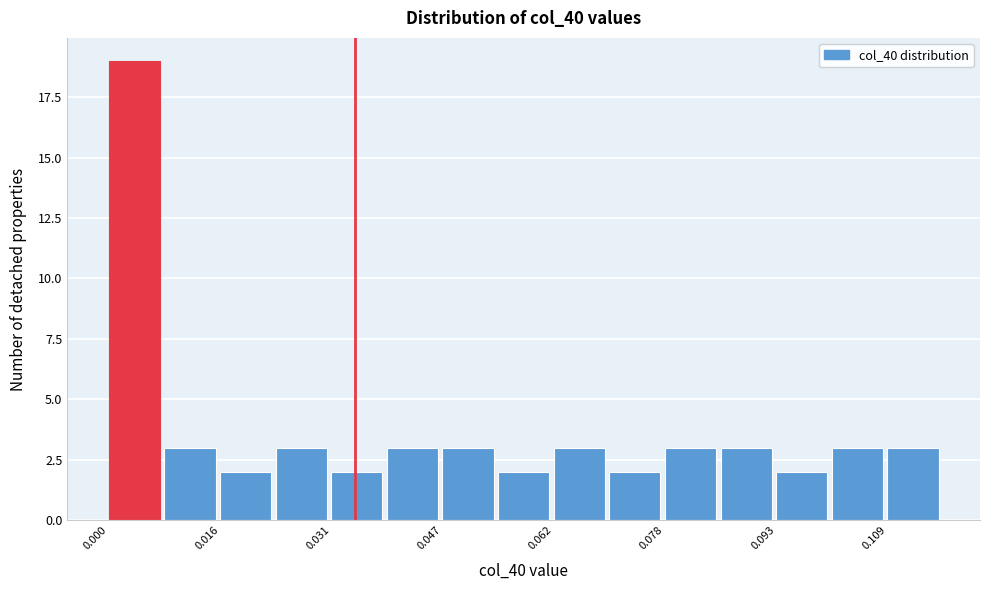

Read against the x-axis, roughly where is the centre of the tallest bar?

0.004